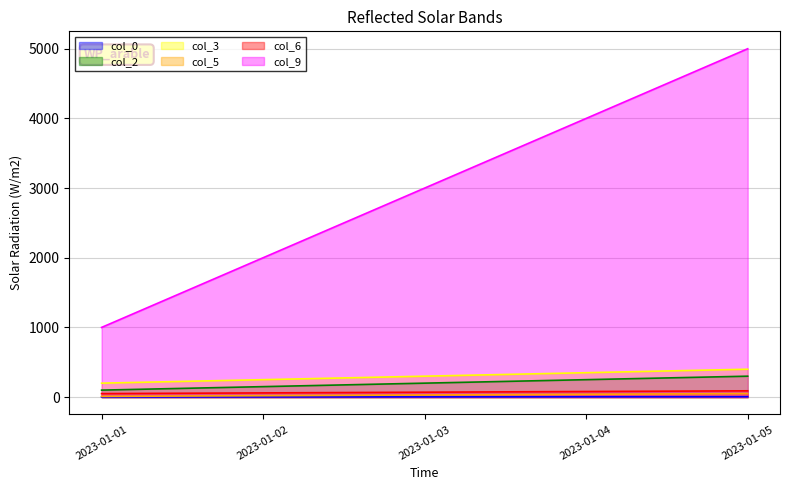

True or false: col_6 and col_3 cross at least once.

False